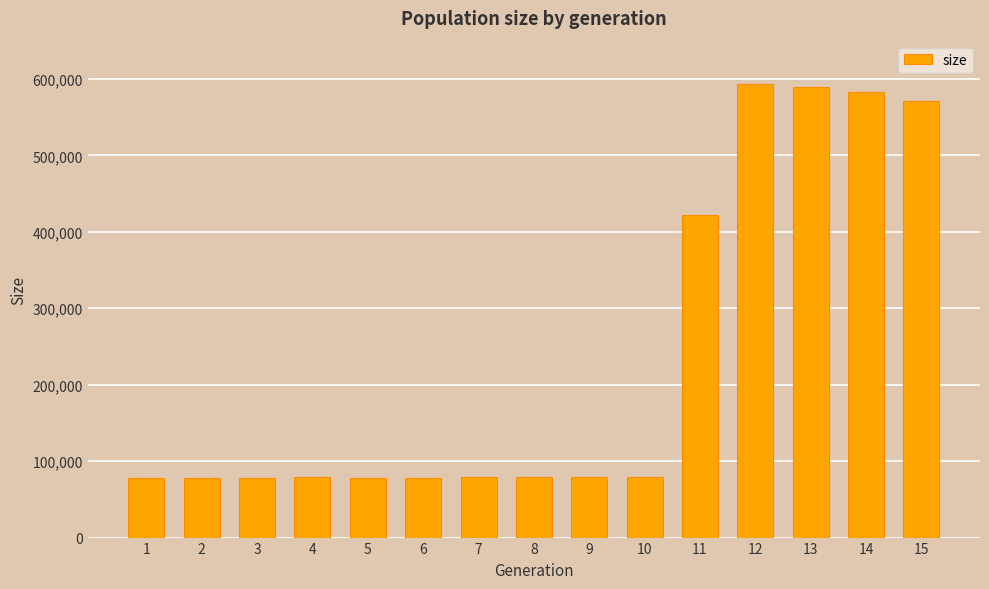

Is it true that the value at 10 is 79035?

True